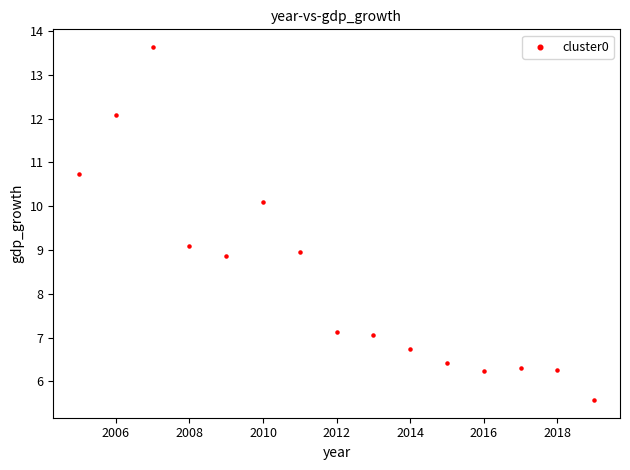

What is the range of Y values (max minus min)?

8.1